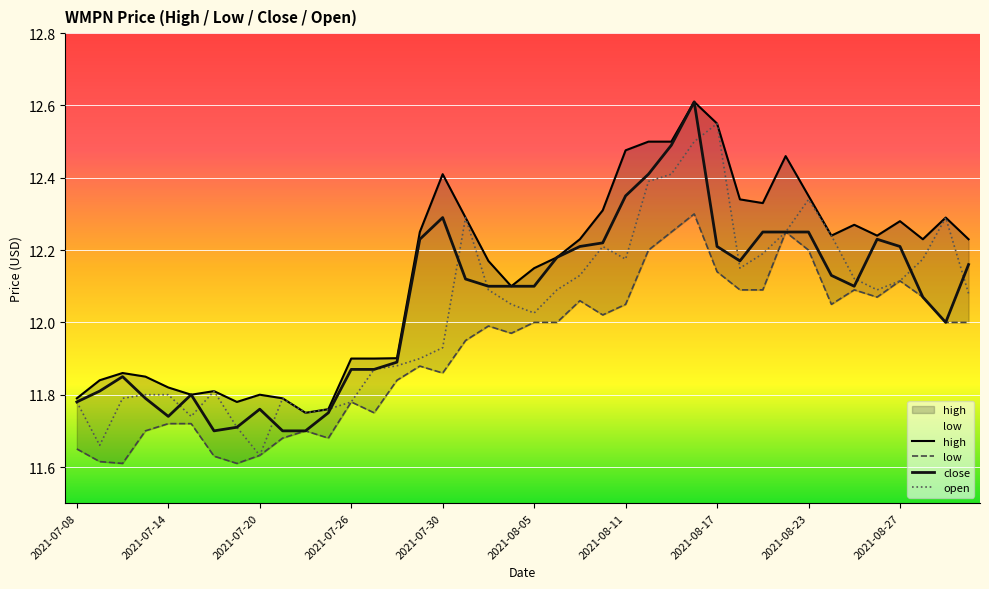

Which has a higher value, 2021-08-10 or 2021-07-12?

2021-08-10